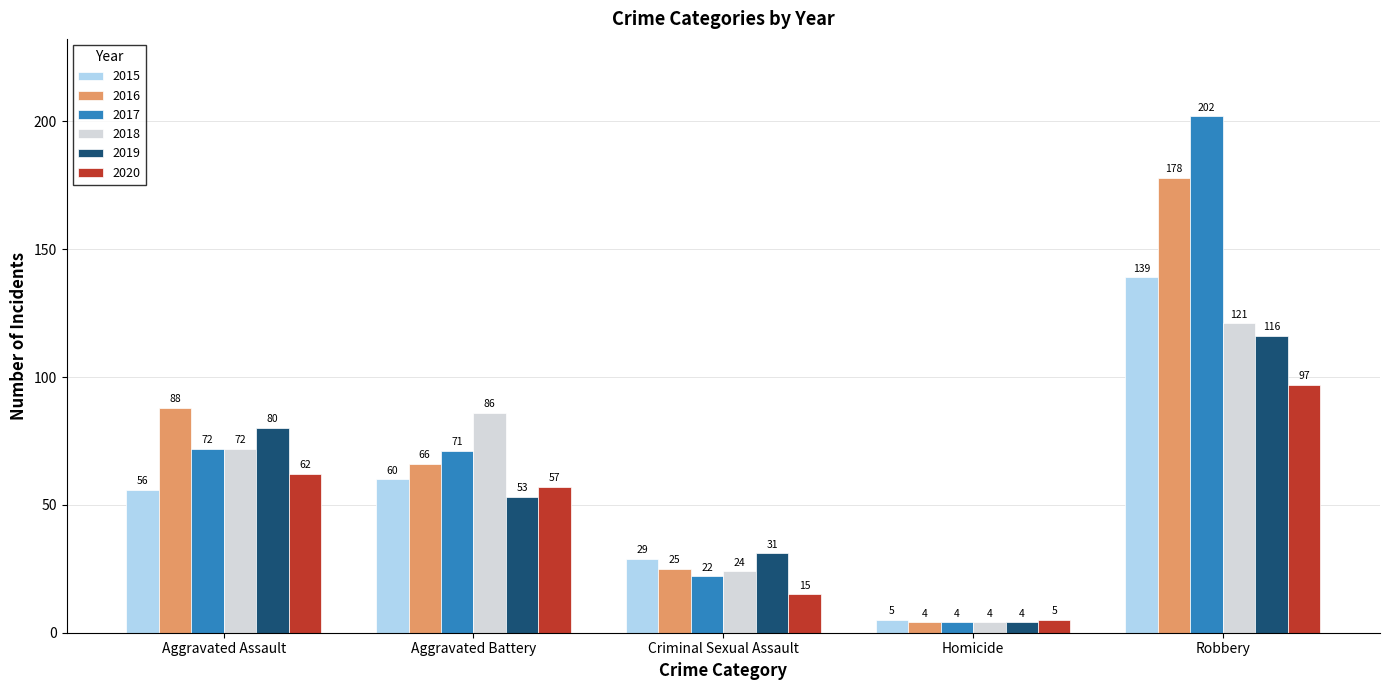

True or false: 2016 has a value of 17 at Aggravated Battery.

False